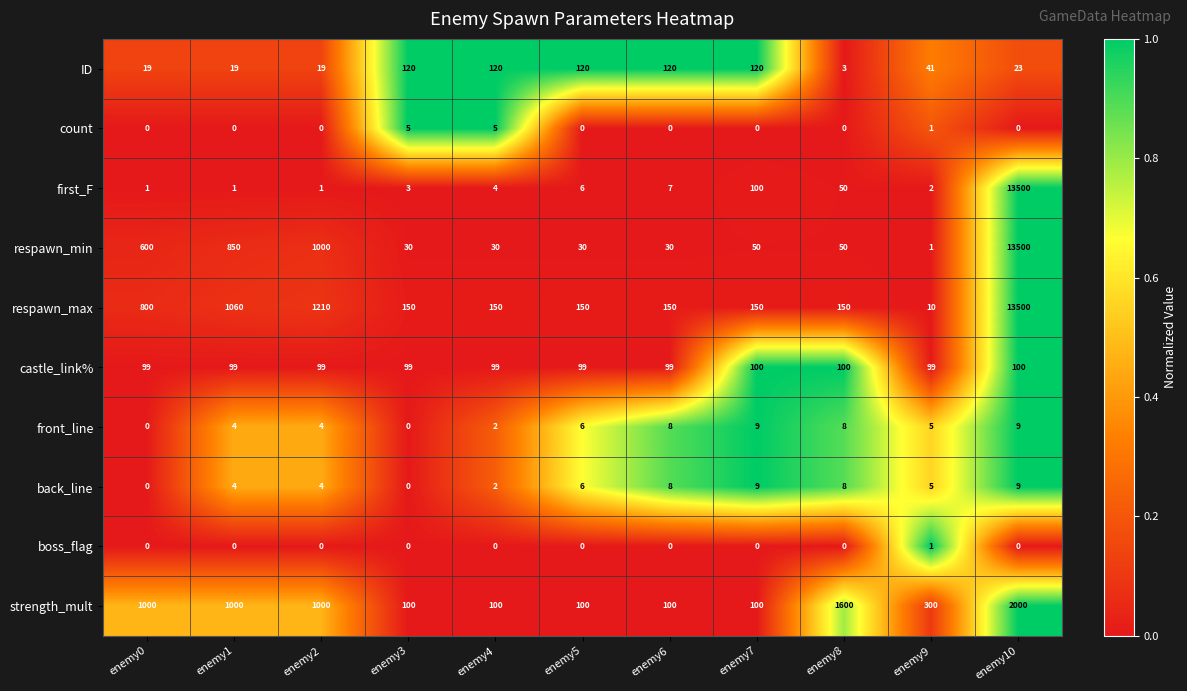

The value of respawn_max at enemy2 is 1210. True or false?

True